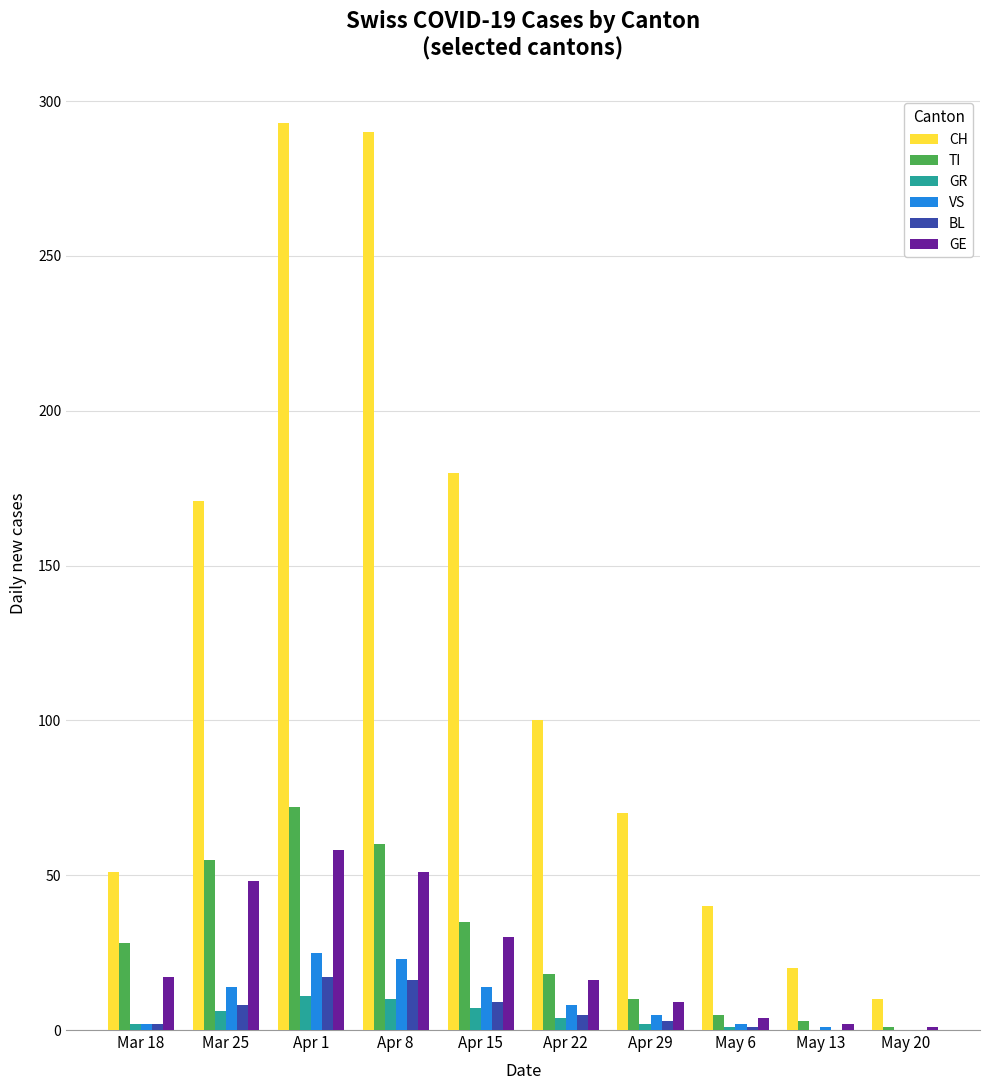

What is the sum of all BL values?

61